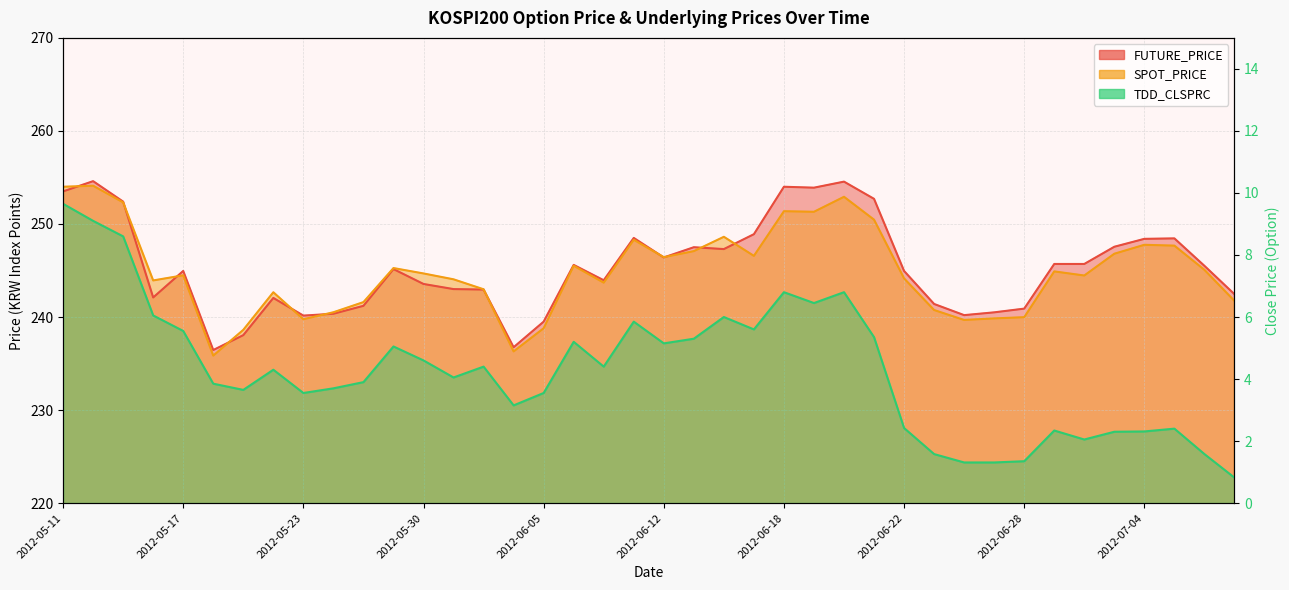

What is the difference between the FUTURE_PRICE values at 2012-06-12 and 2012-05-16?

4.3